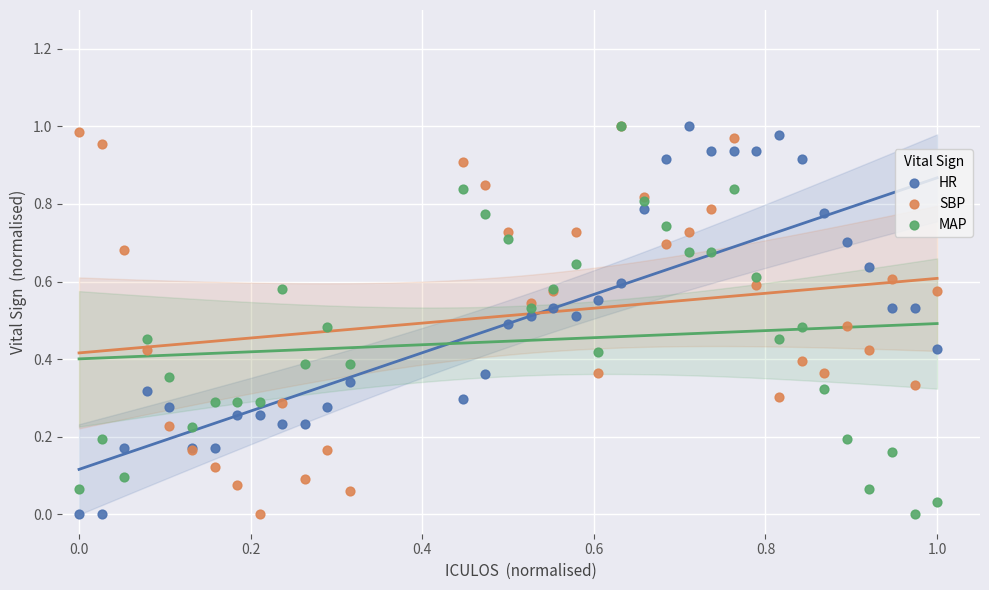

What are all the series names shown in the legend?

HR, SBP, MAP